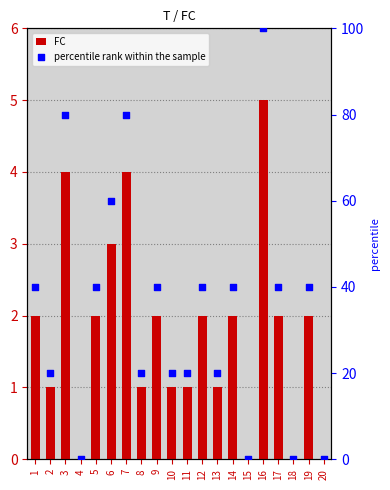

At which category is the sum across all series the highest?

16